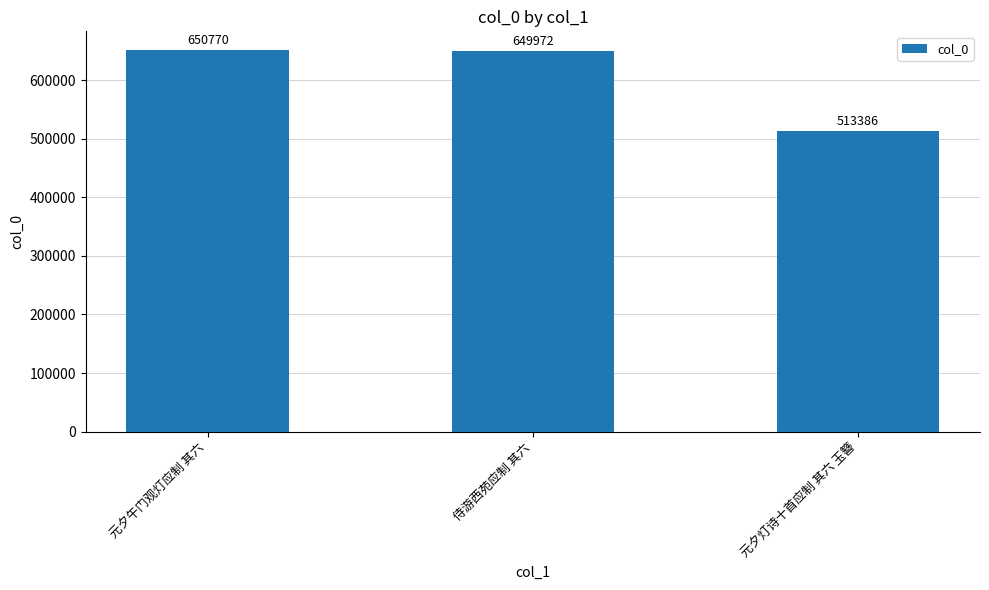

What is the average value?

604709